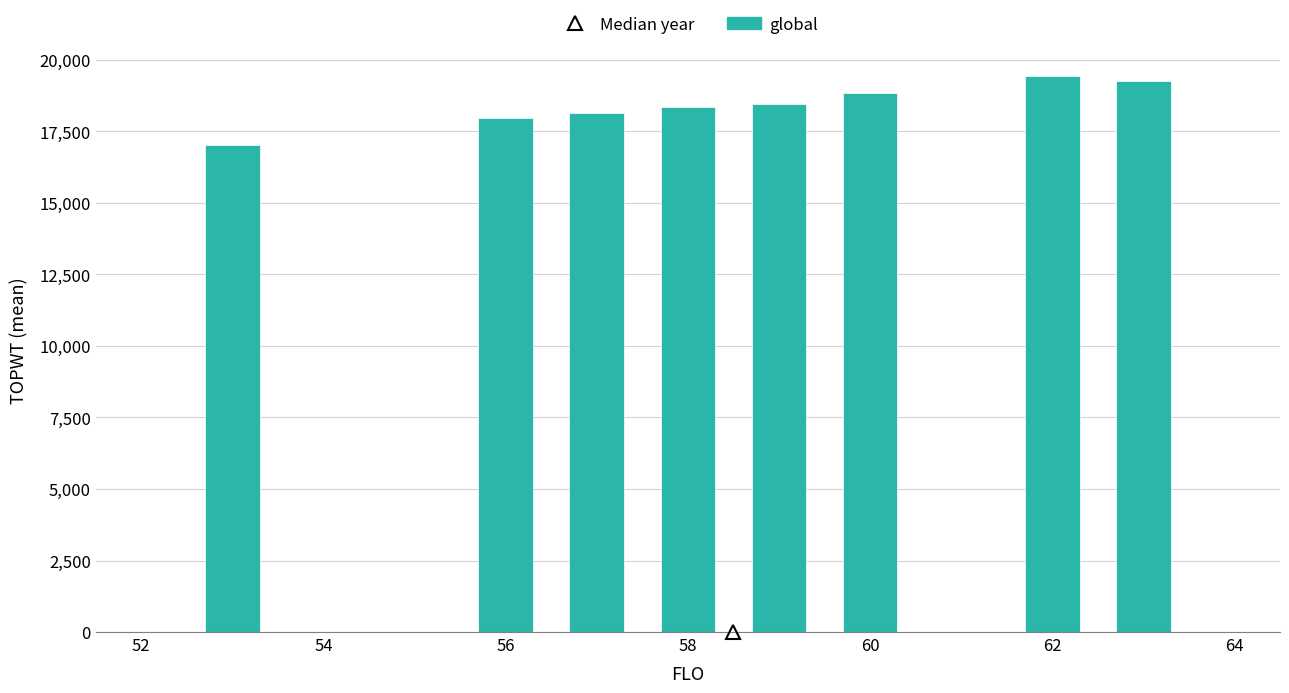

What is the average value?

18439.8